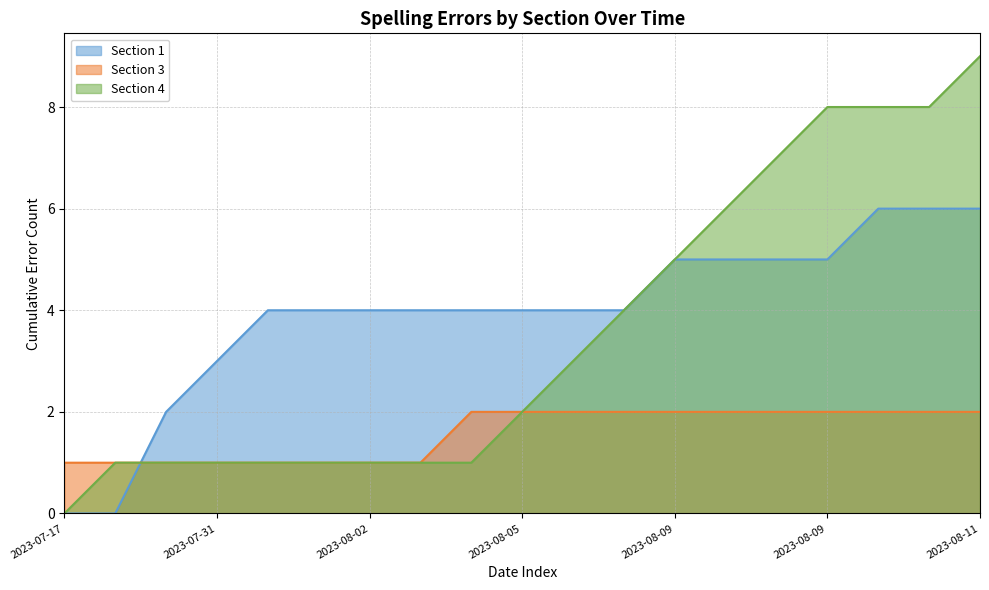

Does the chart have visible grid lines?

Yes